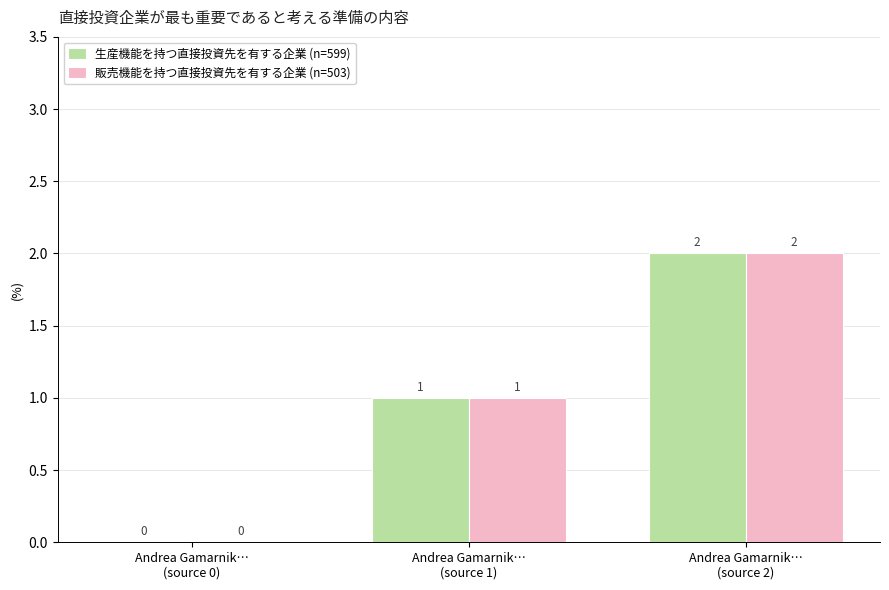

What is the sum of all 販売機能を持つ直接投資先を有する企業 (n=503) values?

3